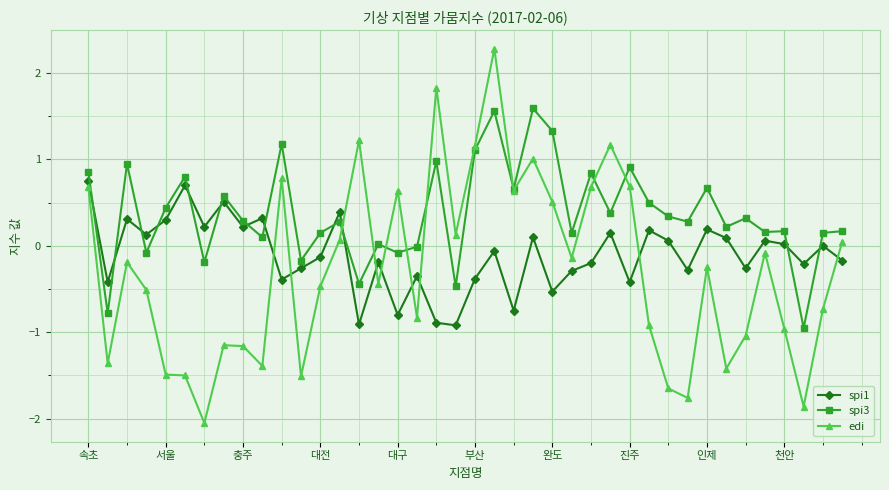

Which series has the widest spread of values?

edi